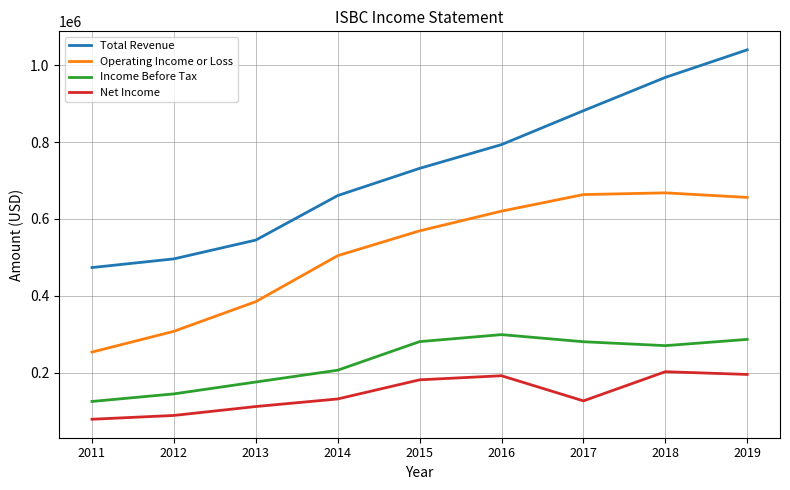

What is the lowest value of the Income Before Tax series?

125200